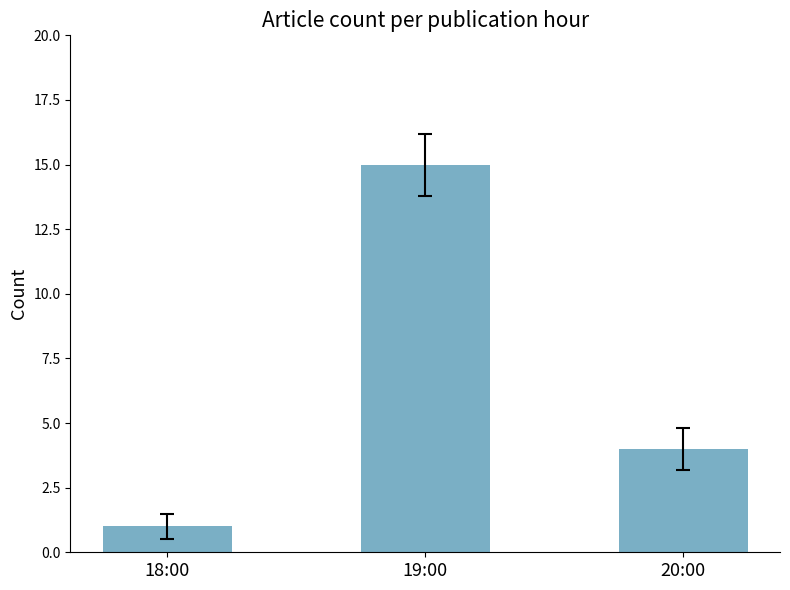

What is the smallest value displayed?

1